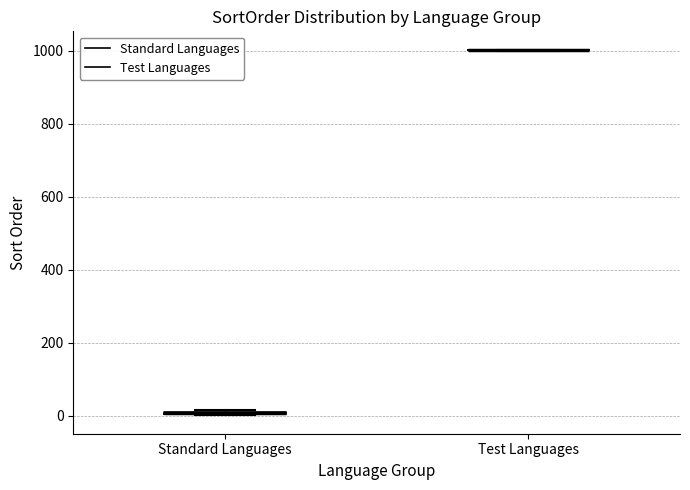

Where is the upper edge of the box for Standard Languages on the y-axis? The values are not printed on the chart, so give them approximately, as read against the axis.

20